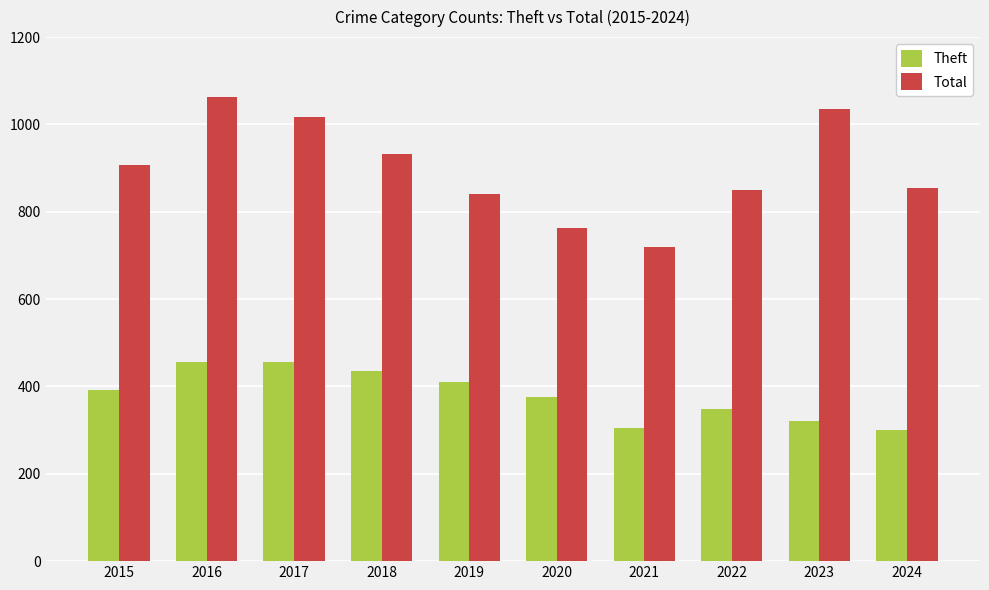

At how many categories does at least one series exceed 436?

10